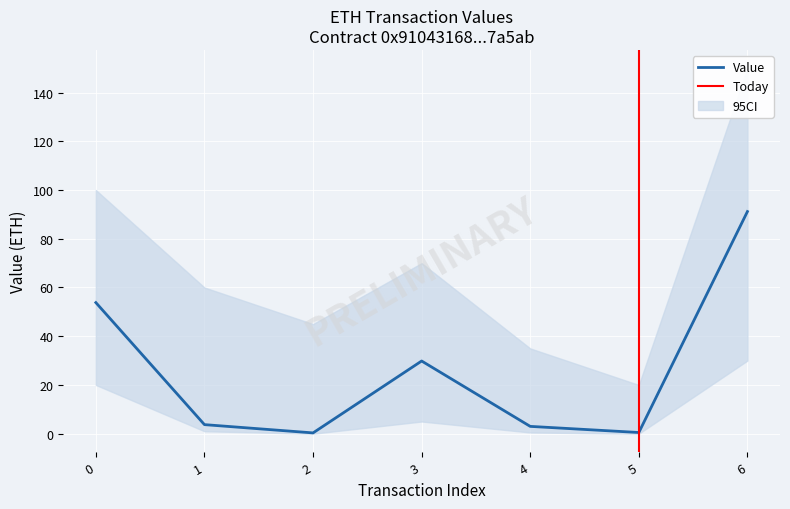

What is the change in value from 0 to 6?

+37.4